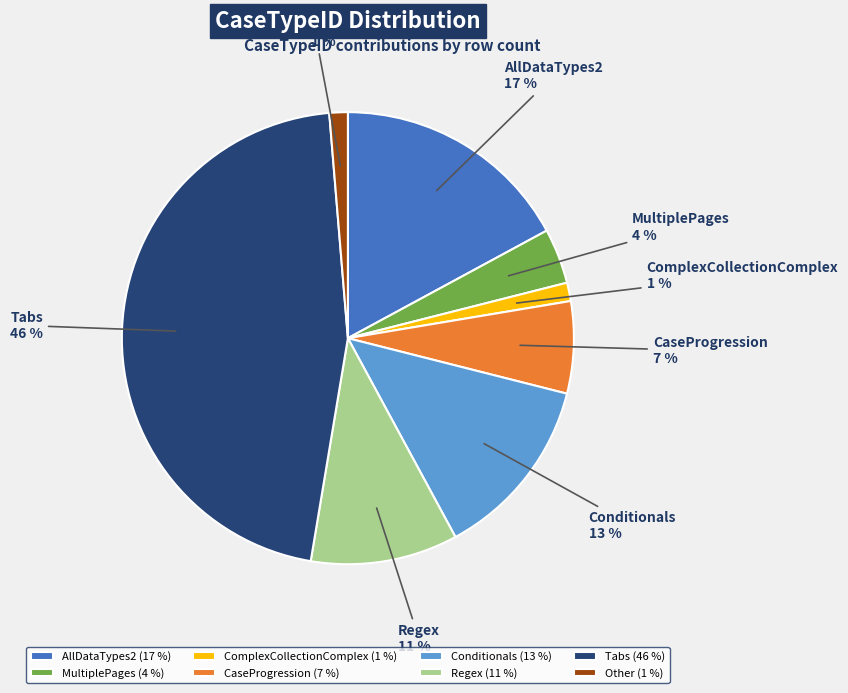

True or false: AllDataTypes2 accounts for 17% of the total.

True